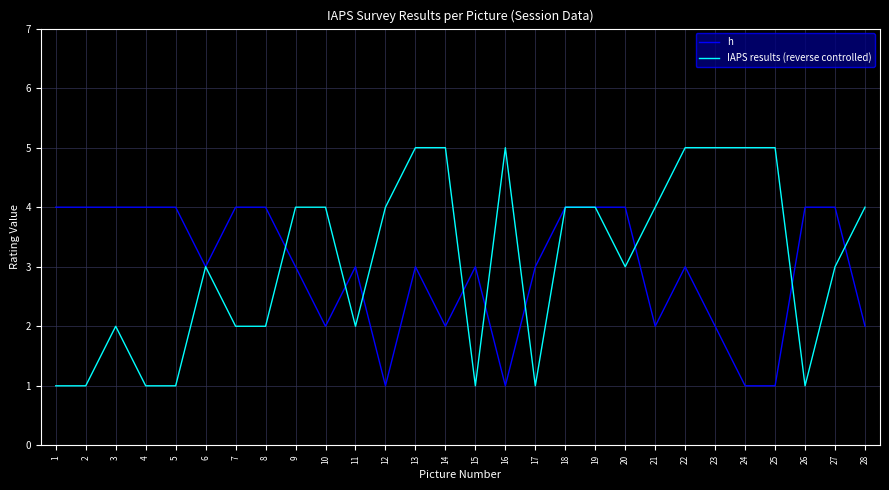

The h series shows 4 at 1. True or false?

True